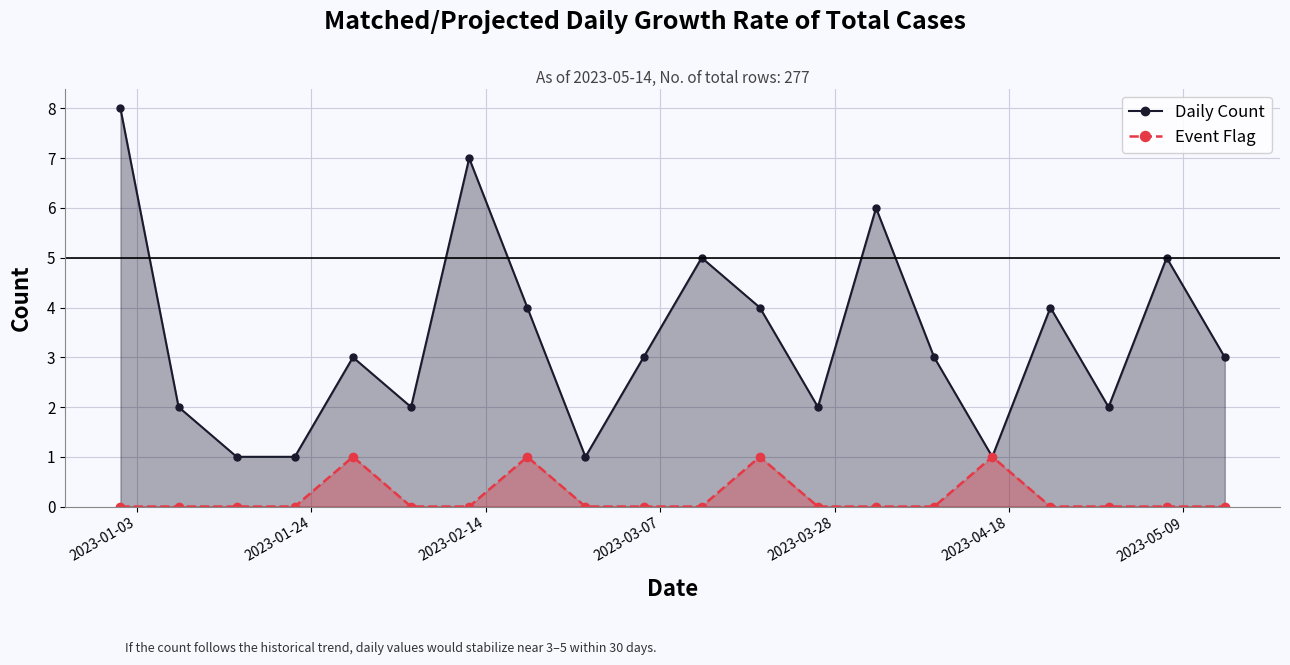

Does the chart display data point markers on the line(s)?

Yes